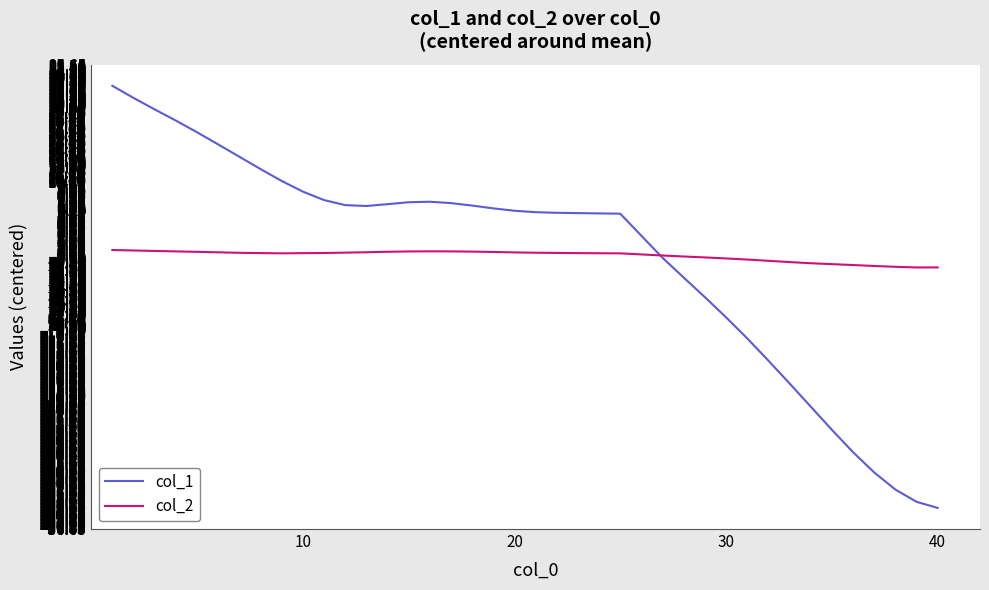

What is the lowest value of the col_1 series?

-33.9